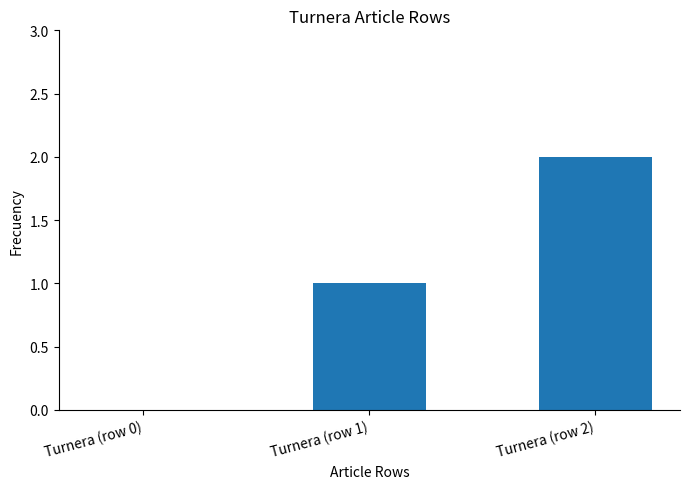

Between Turnera (row 2) and Turnera (row 0), which is larger?

Turnera (row 2)